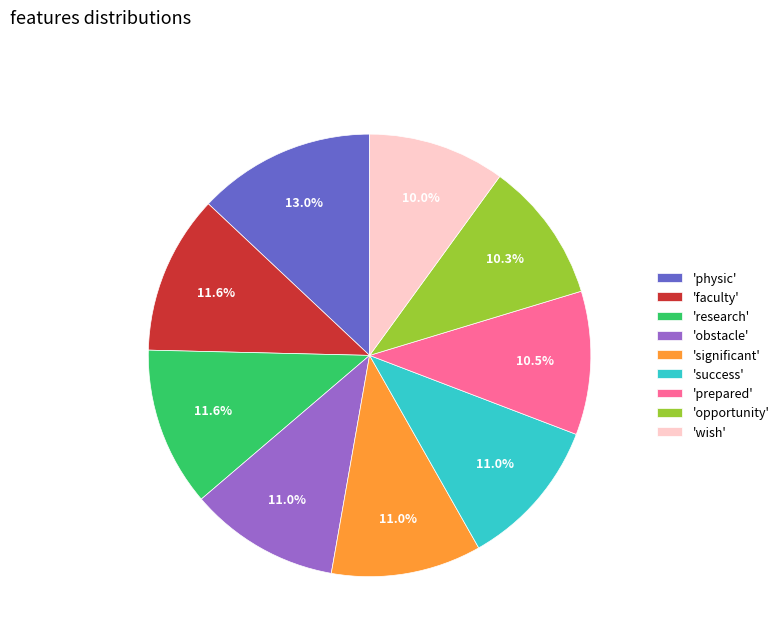

Is there a majority slice in this chart?

No